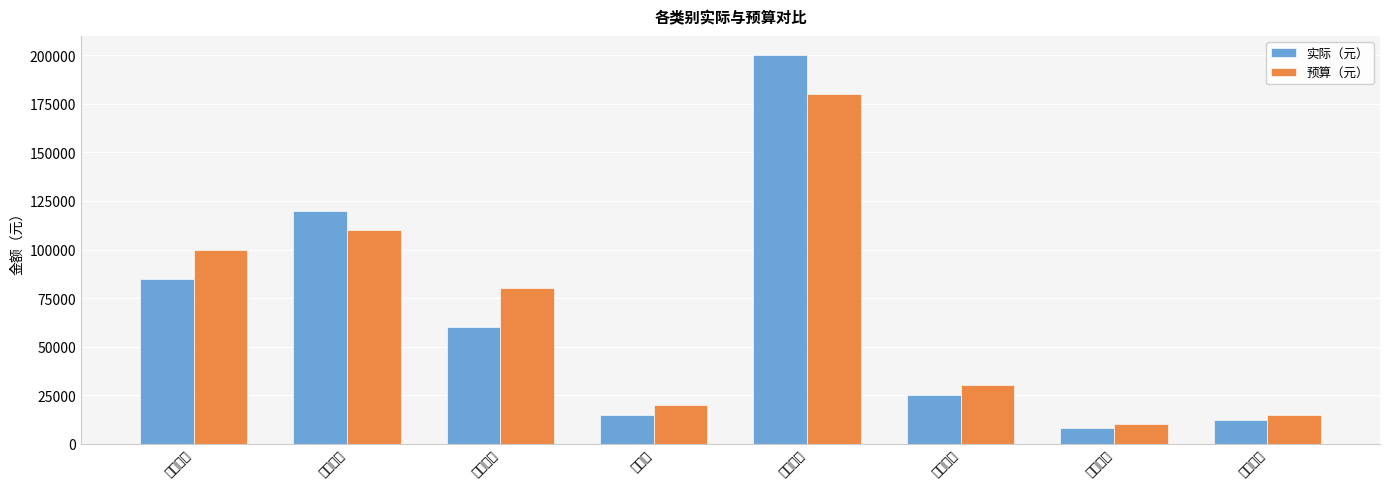

Reading left to right, extract all data points from this chart.

实际（元）: 人力成本=85000	物料采购=120000	营销推广=60000	差旅费=15000	研发投入=200000	物流运输=25000	办公耗材=8000	其他费用=12000
预算（元）: 人力成本=100000	物料采购=110000	营销推广=80000	差旅费=20000	研发投入=180000	物流运输=30000	办公耗材=10000	其他费用=15000